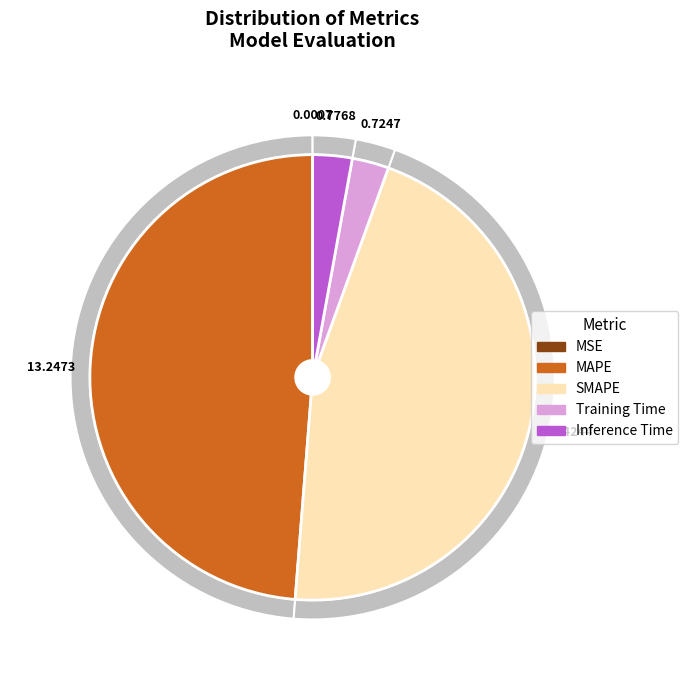

How much of the chart is everything except MAPE?

51.2%